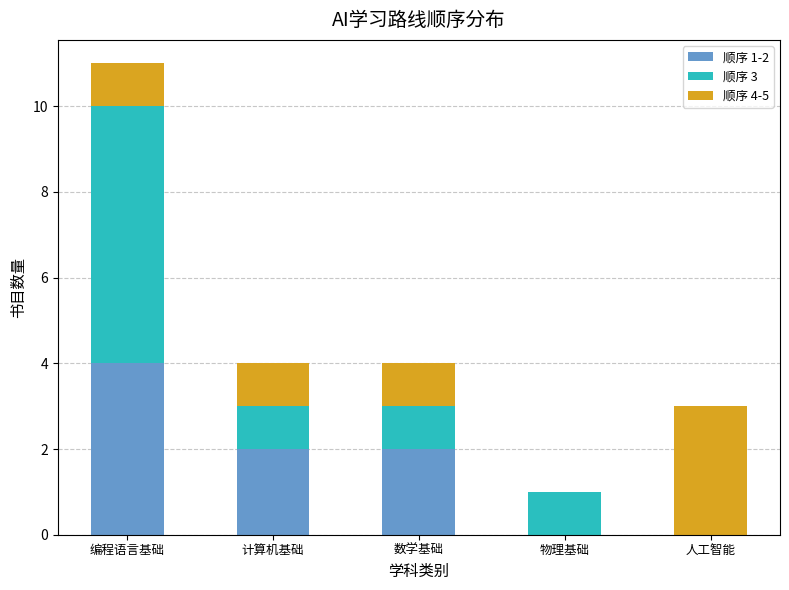

At which category is the sum across all series the highest?

编程语言基础